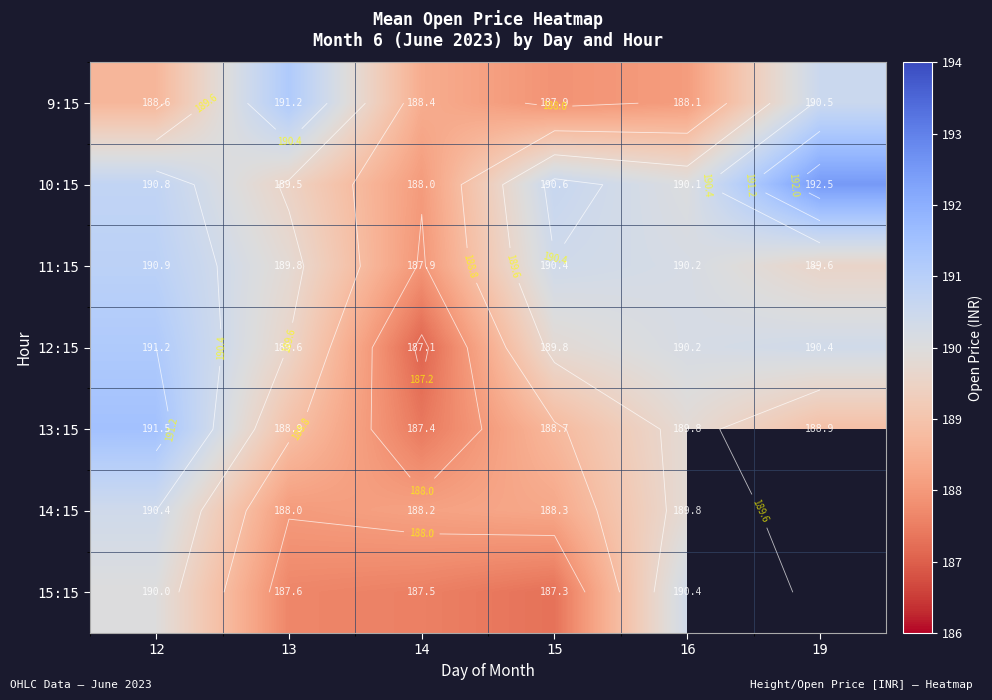

What is the total value across all series at 12?

1333.4